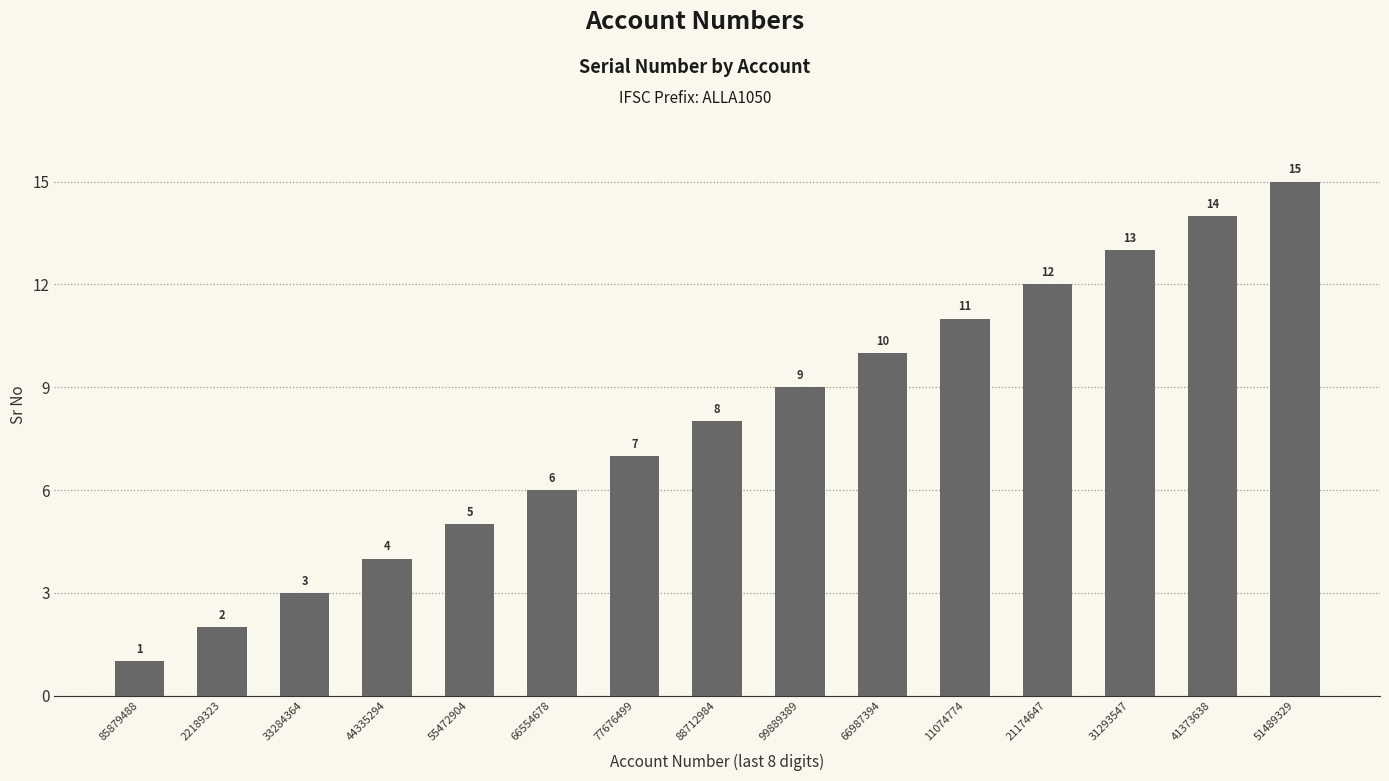

What is the label of the 9th bar from the left?

99889389